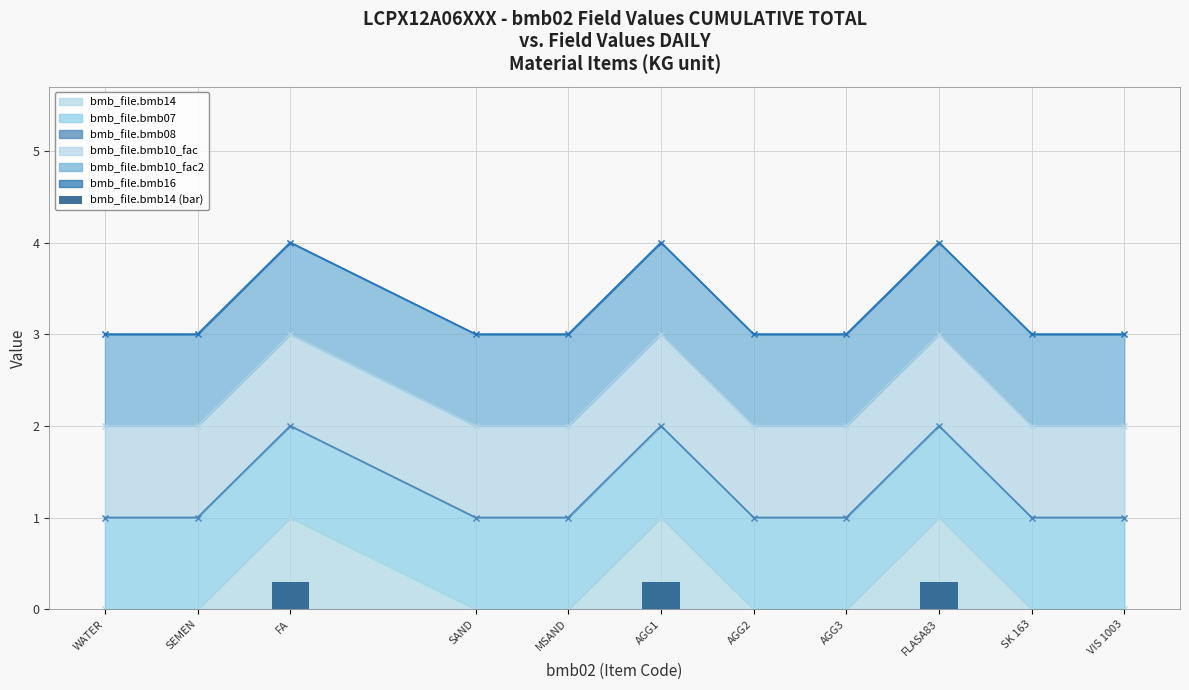

What position from the right is SK 163?

2